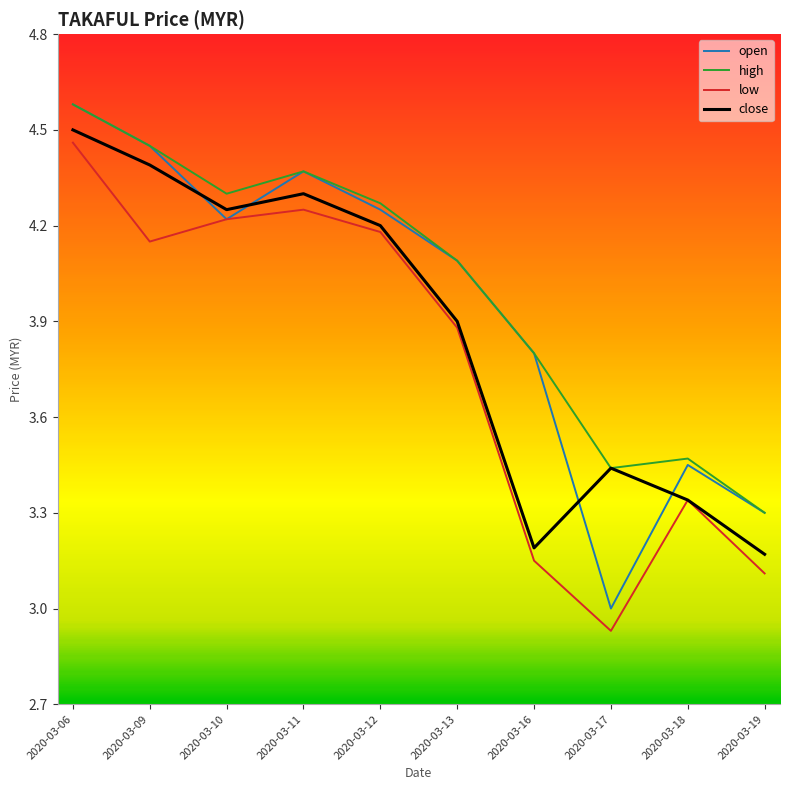

What is the average value of the low series?

3.8